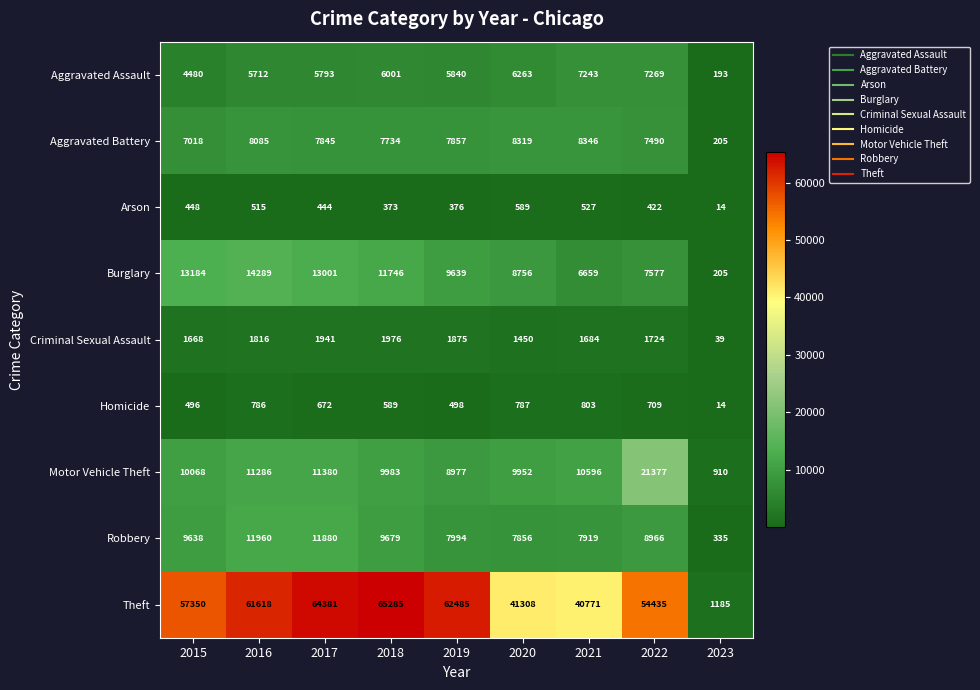

The value of Criminal Sexual Assault at 2020 is 2252. True or false?

False